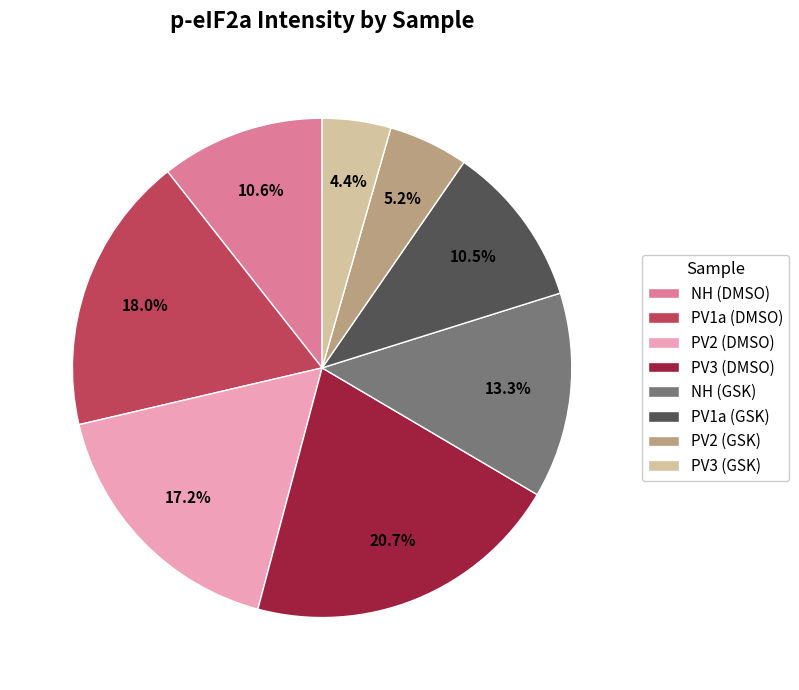

What percentage is NOT represented by PV2 (GSK)?

94.8%